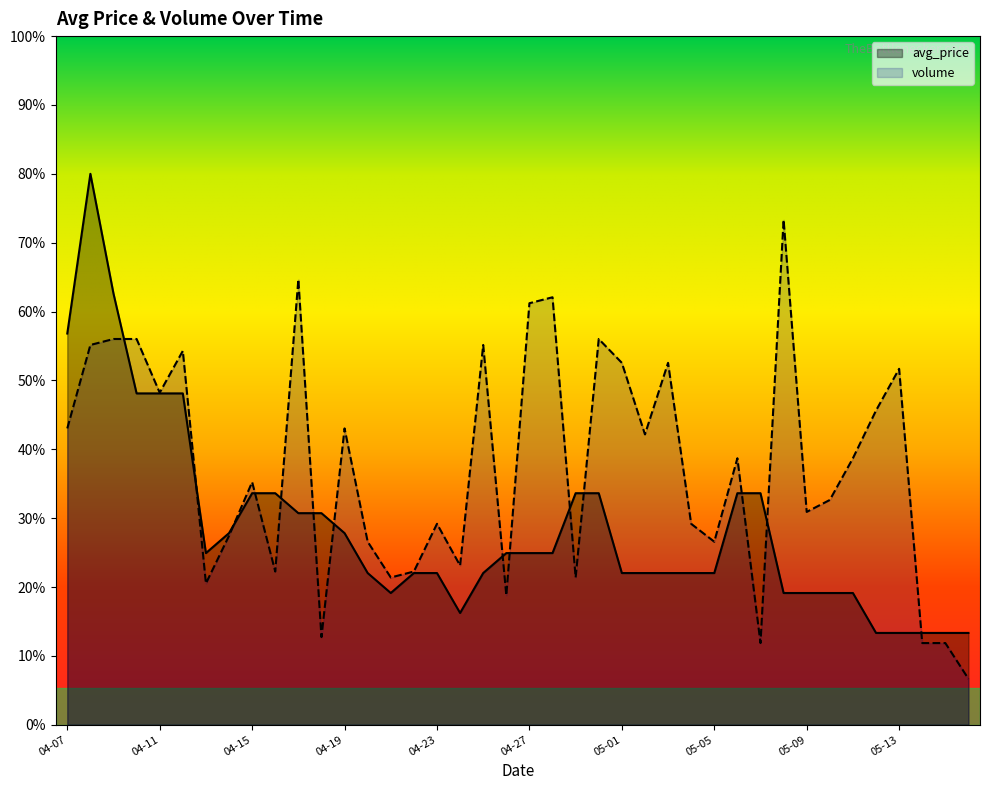

The volume series shows 106.5 at 04-19. True or false?

False